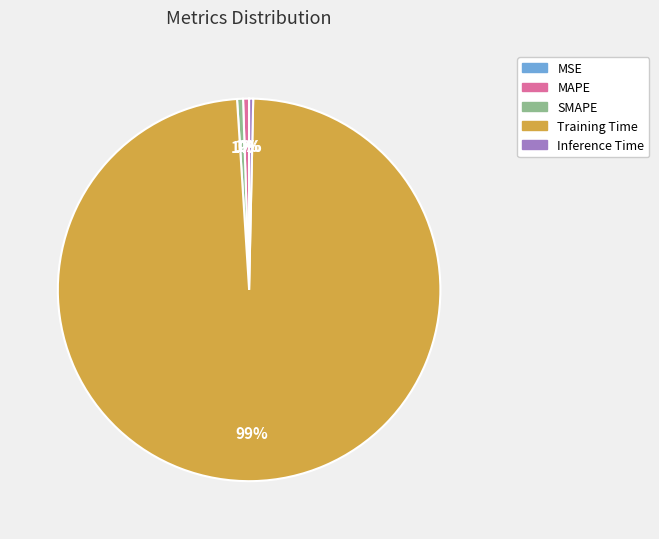

Is there any slice that represents more than half of the pie?

Yes